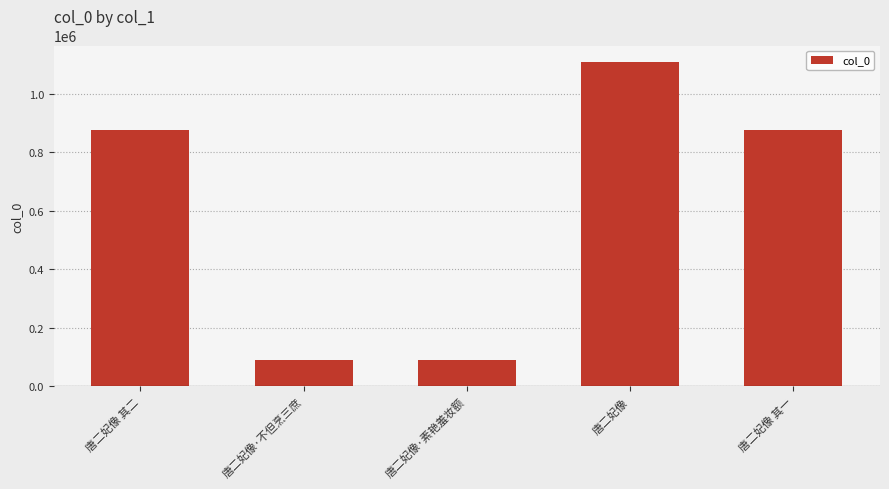

What value does the data have at 唐二妃像, to the nearest 100?

1108800